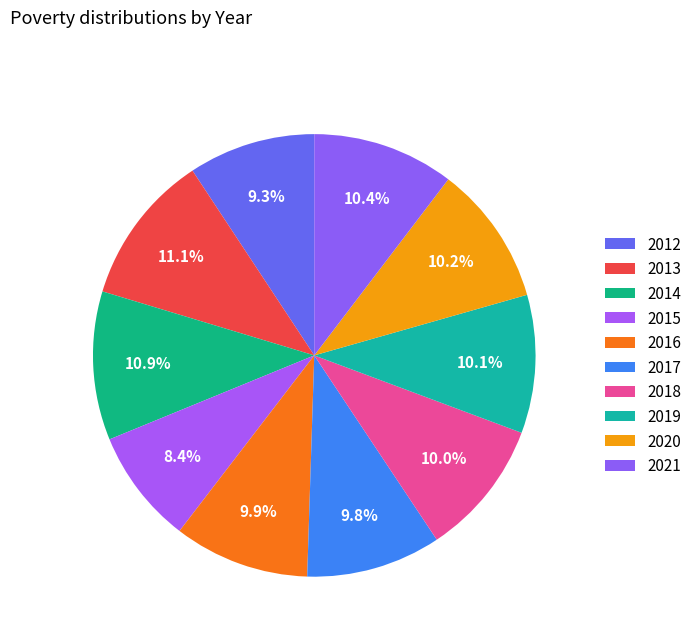

Do 2014 and 2018 together represent more than half of the pie?

No